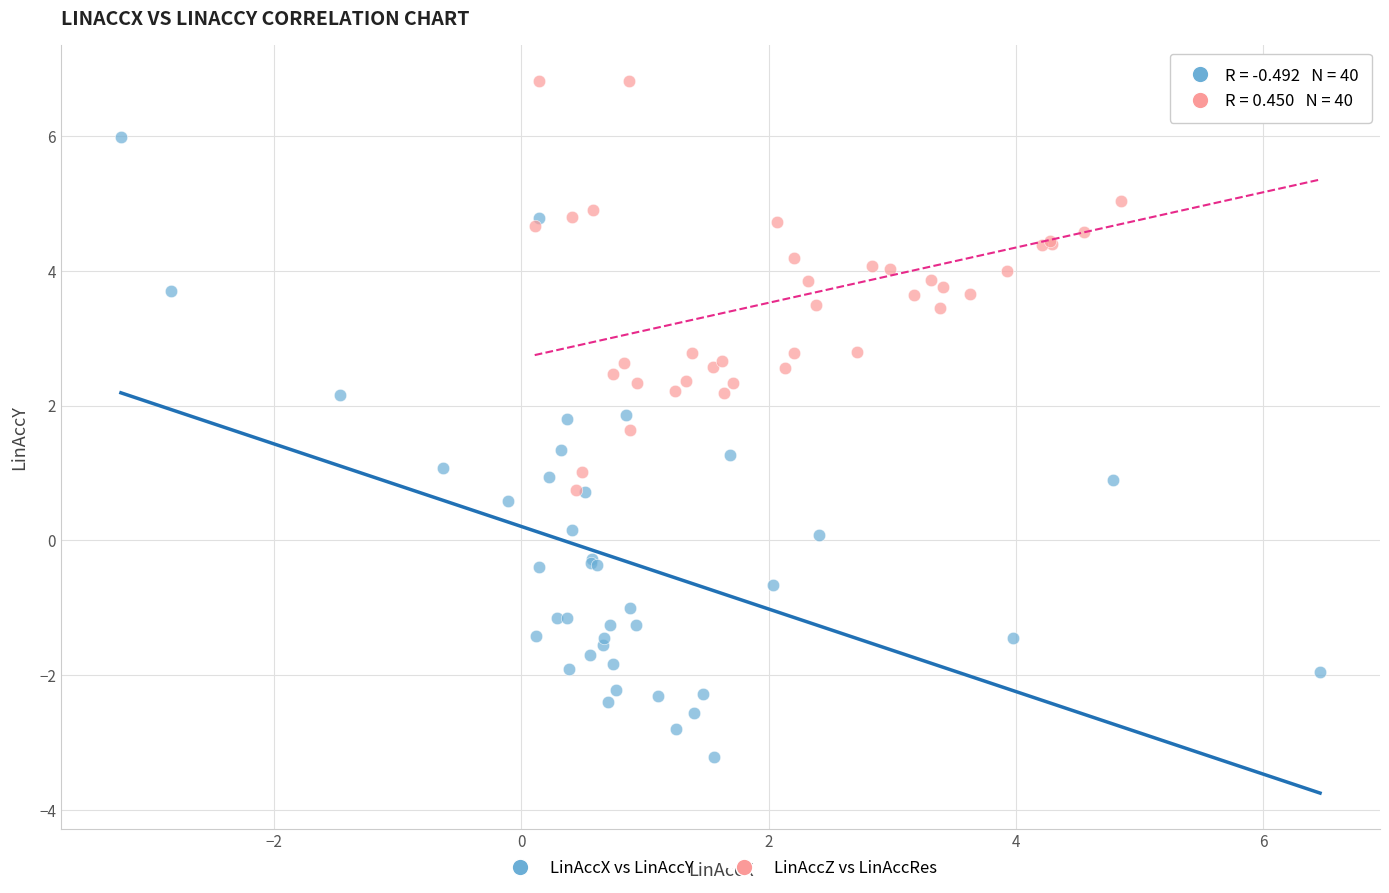

Which series has the largest Y range (max minus min)?

LinAccX vs LinAccY